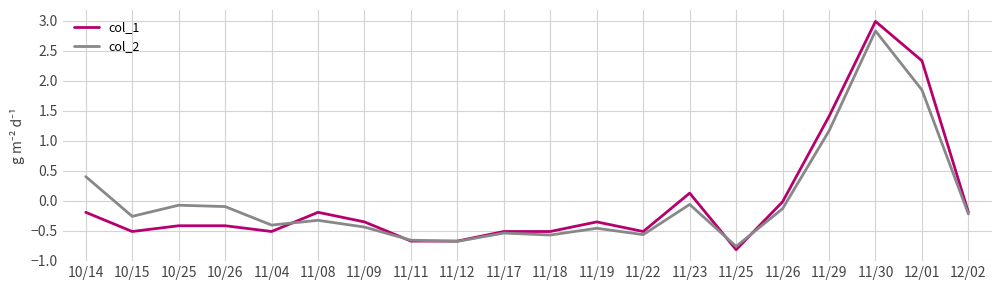

Where does the col_1 series first go above 0?

11/23